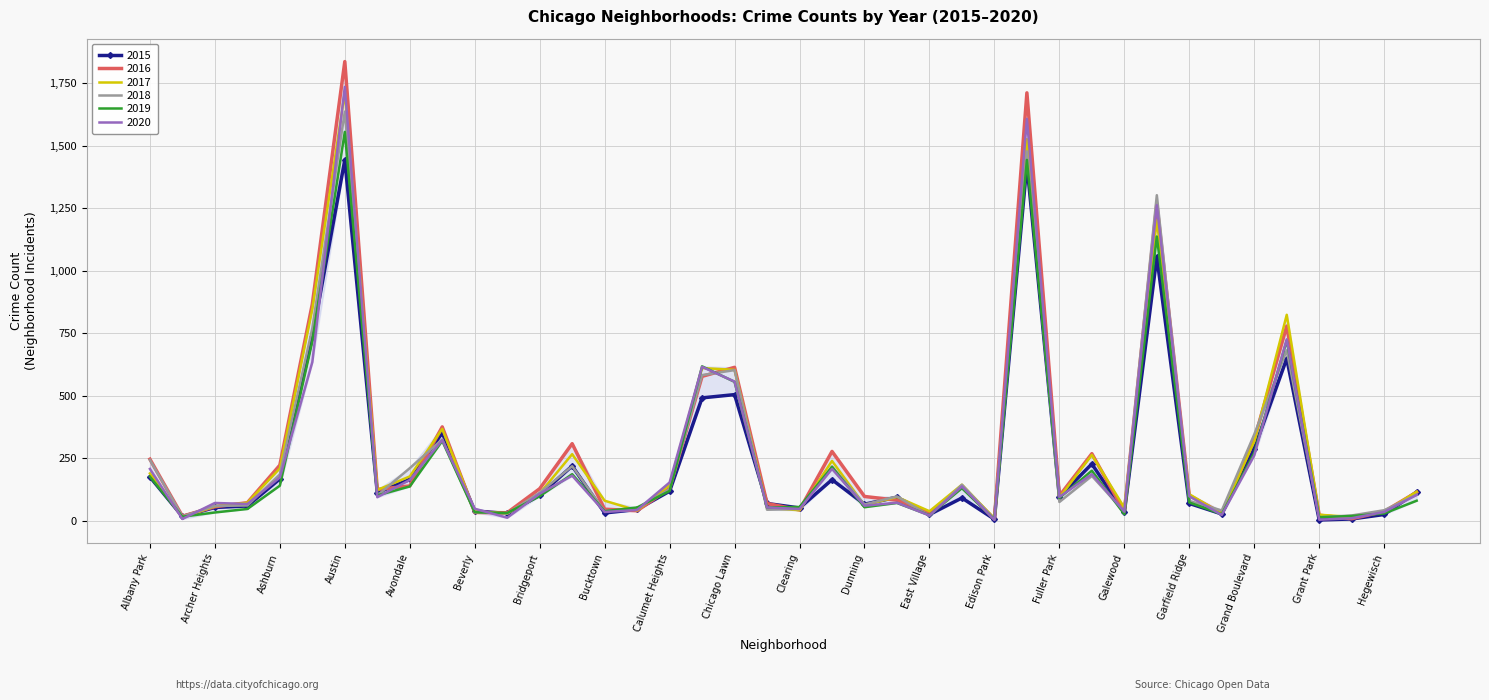

Which series has the widest spread of values?

2016